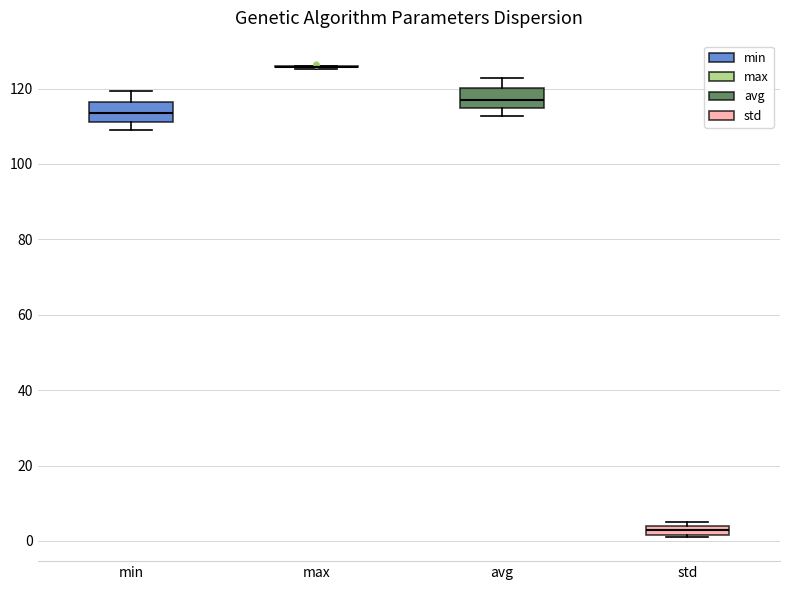

Where is the upper edge of the box for std on the y-axis? The values are not printed on the chart, so give them approximately, as read against the axis.

4